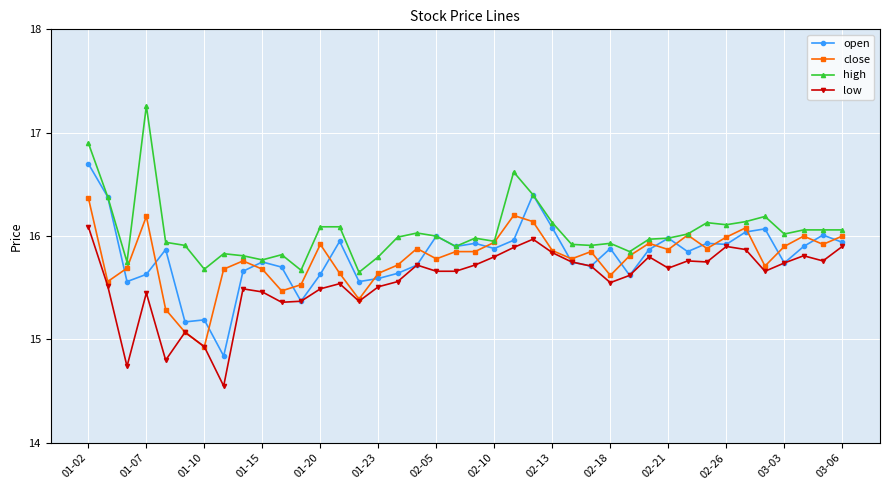

Which series has the largest total across all categories?

high